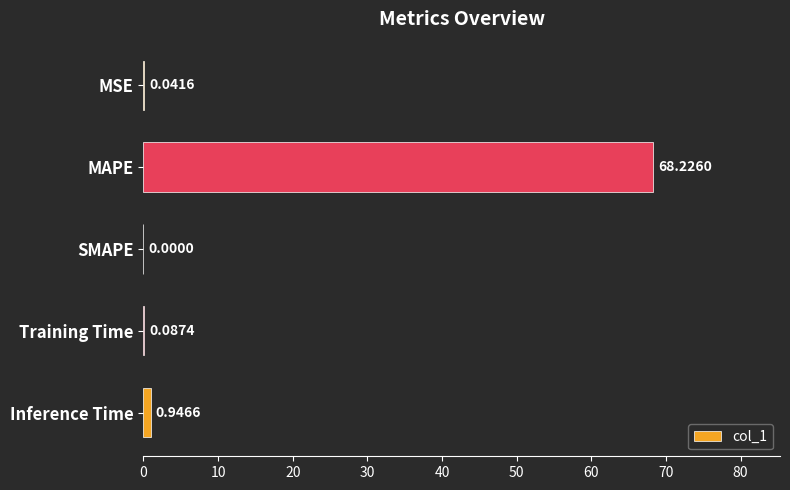

How many series are shown in this chart?

1